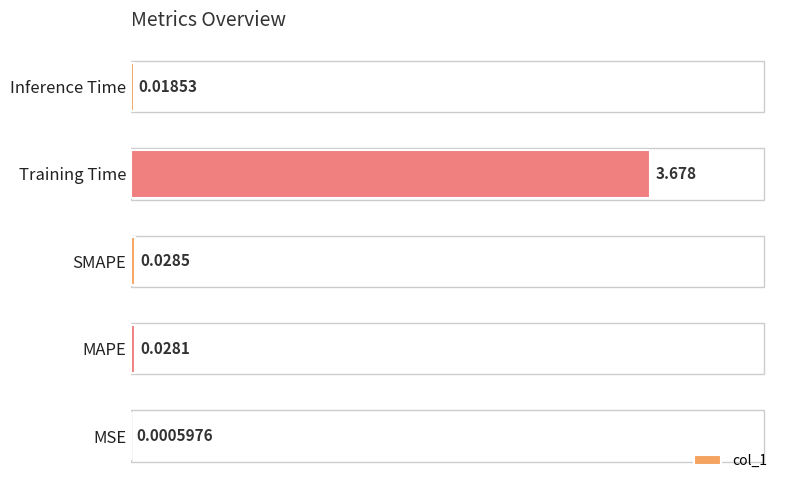

Between Training Time and Inference Time, which is larger?

Training Time